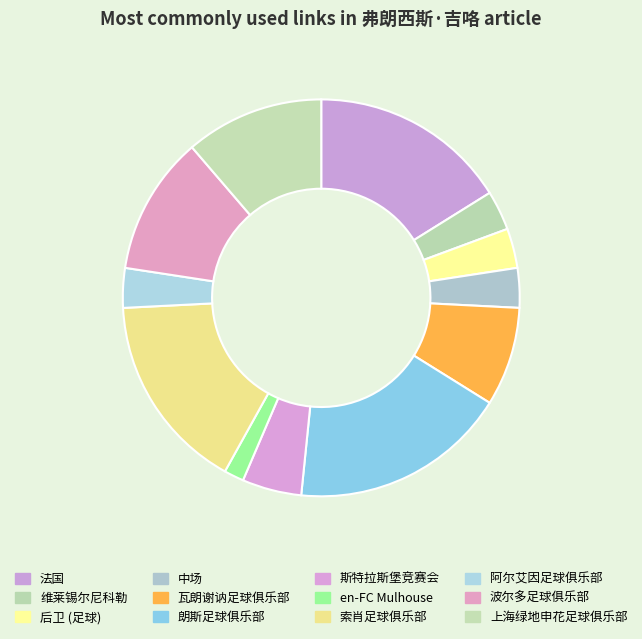

How many segments does this pie chart have?

12